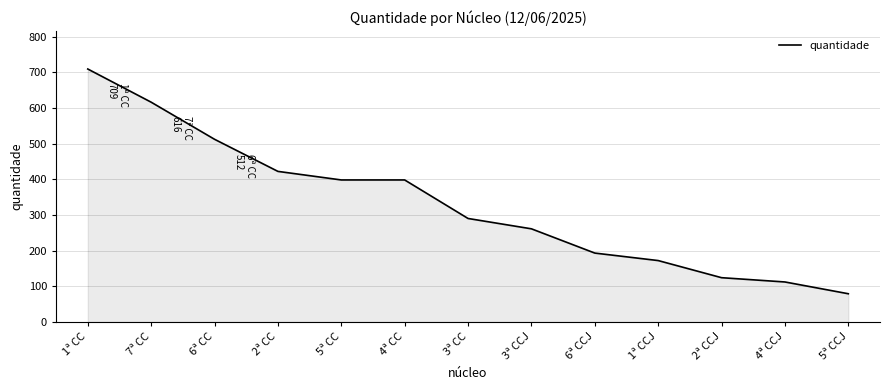

The value at 7ª CC is 616. True or false?

True